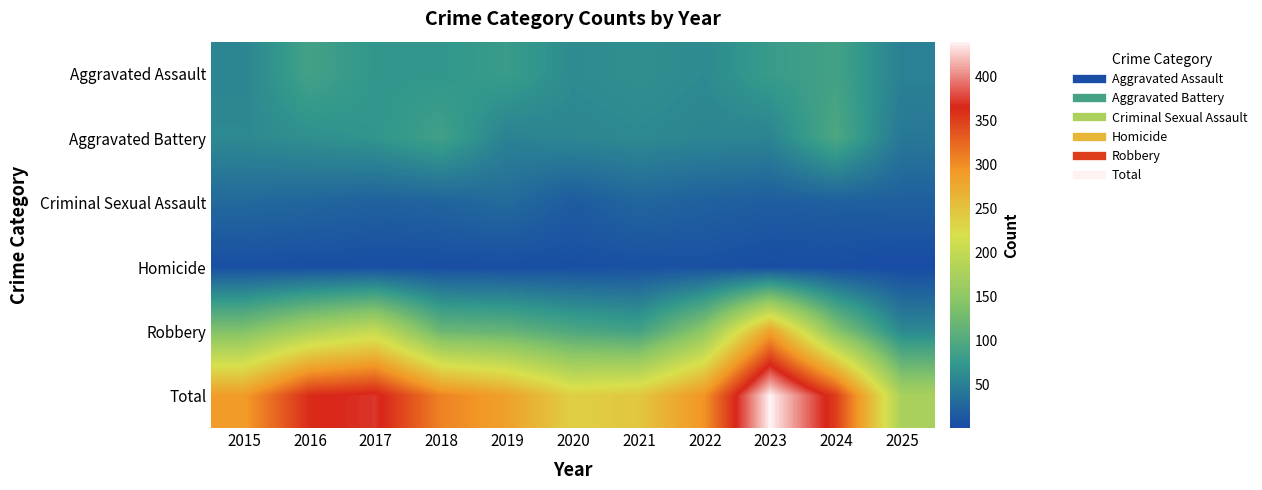

What is the greatest value displayed?

439